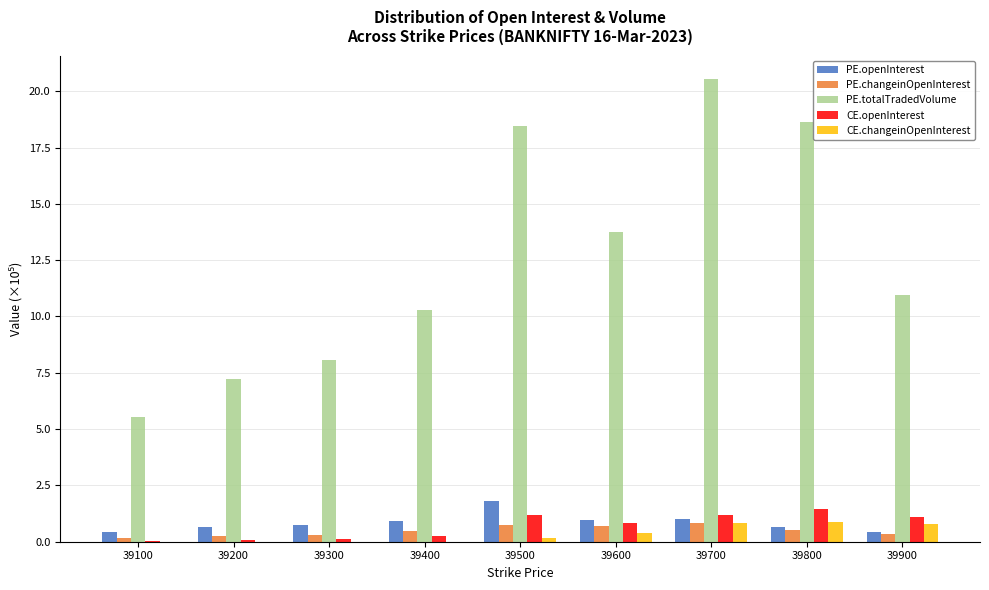

What is the sum of the PE.changeinOpenInterest values at 39900 and 39400?

0.8